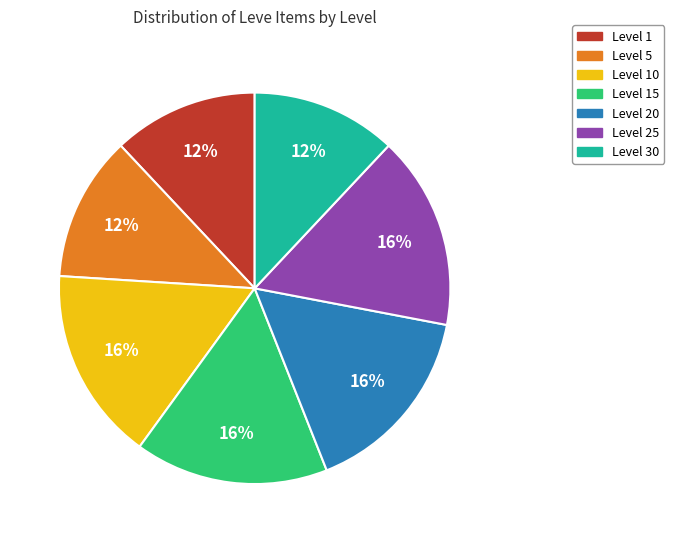

Does any single category account for the majority?

No